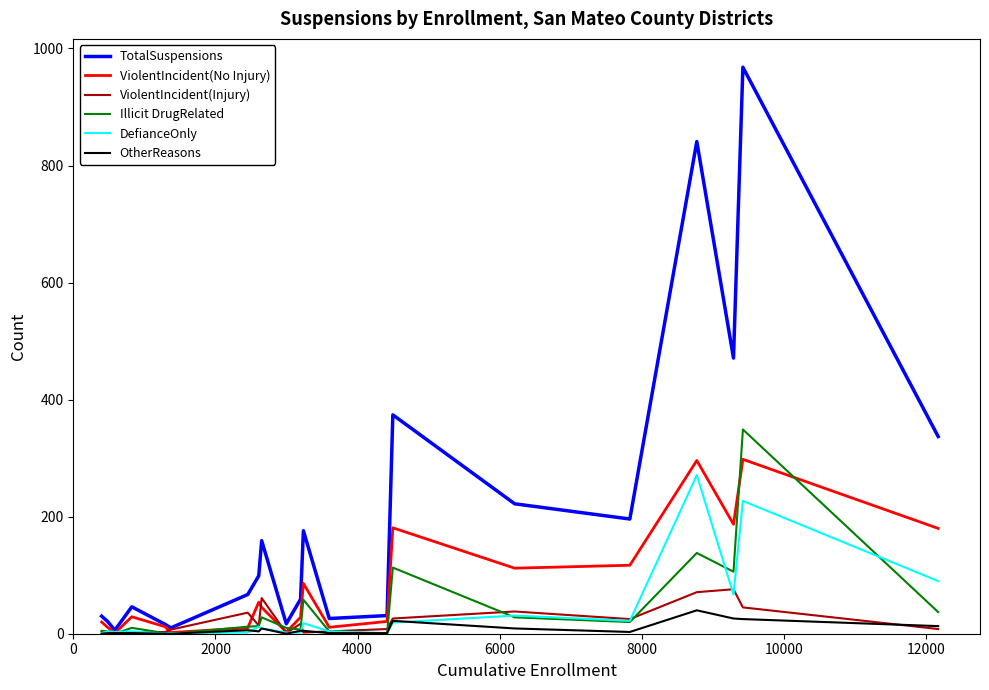

Which series has the largest total across all categories?

TotalSuspensions